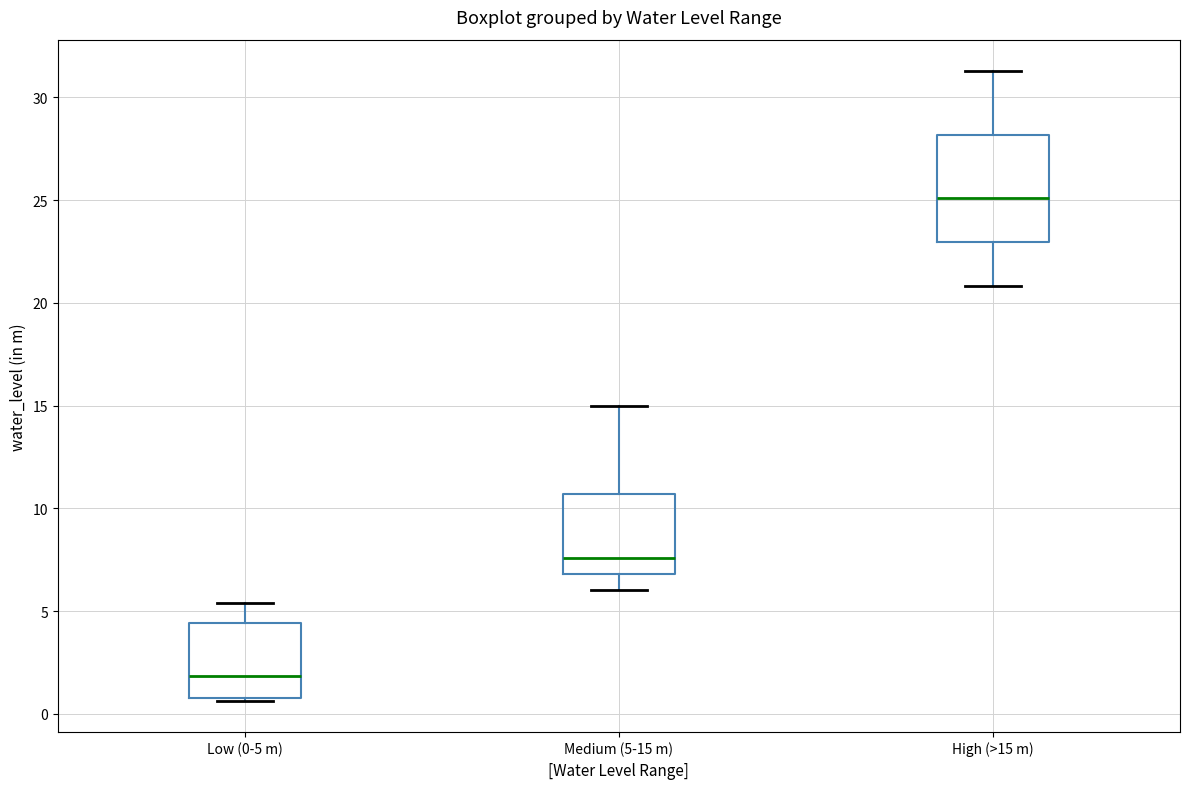

Which box is the tallest, from its lower edge to its upper edge?

High (>15 m)